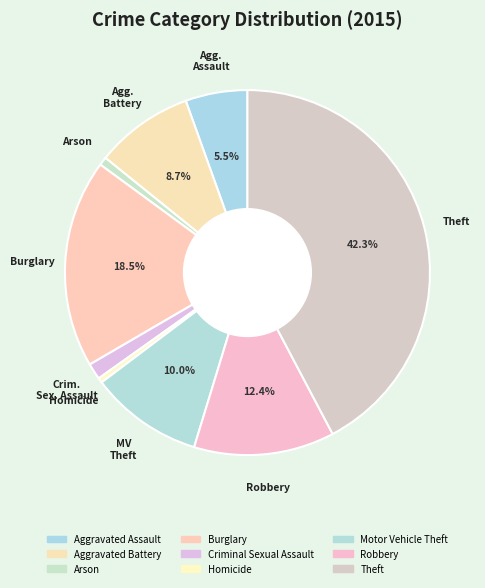

Does Burglary represent more than half of the total?

No